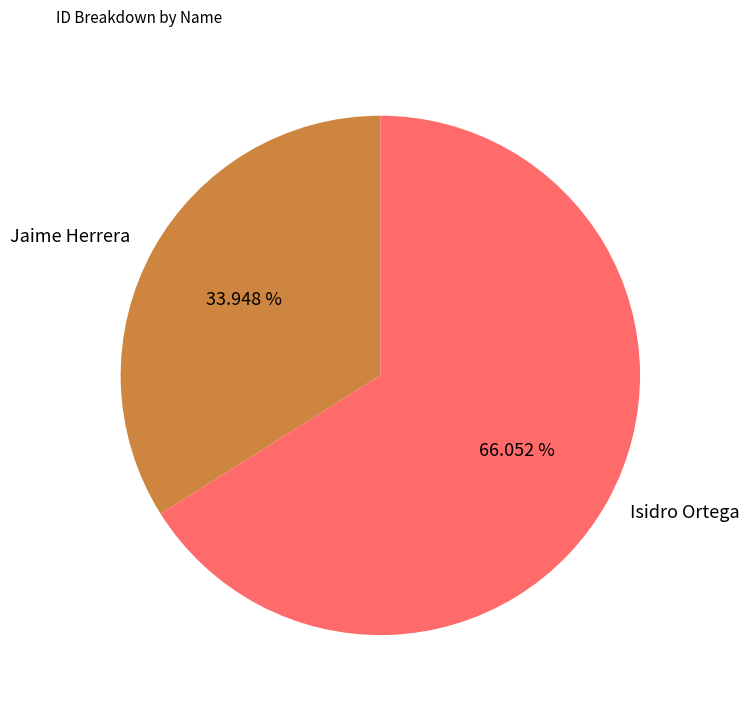

Is it true that Jaime Herrera is 27% of the pie?

False